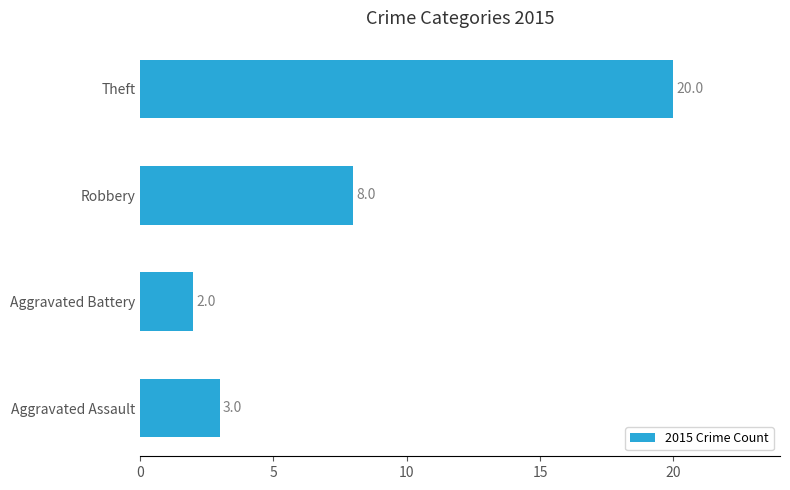

Is it true that the value at Aggravated Battery is 2?

True